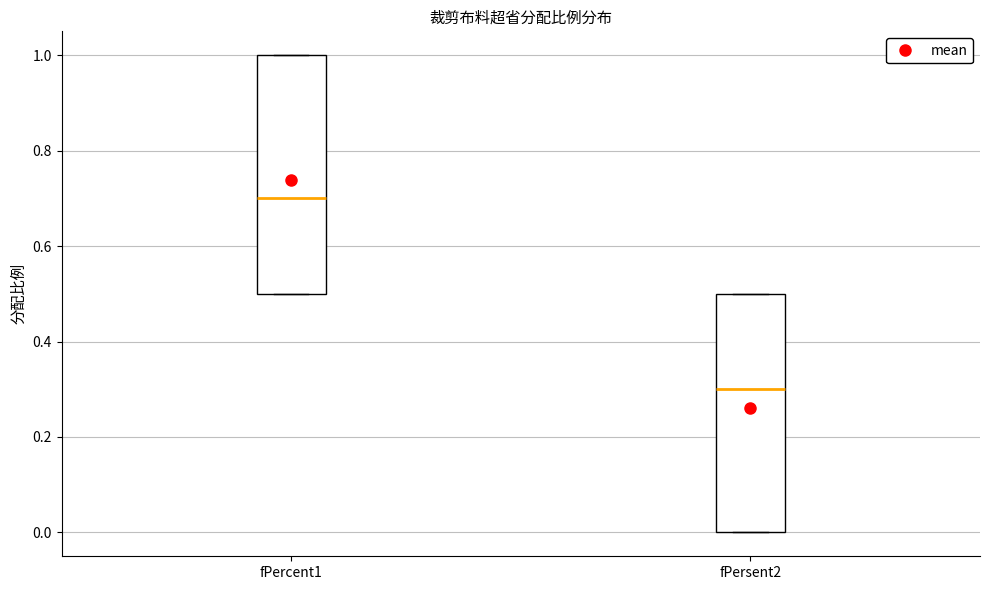

Where is the upper edge of the box for fPercent1 on the y-axis? The values are not printed on the chart, so give them approximately, as read against the axis.

1.0